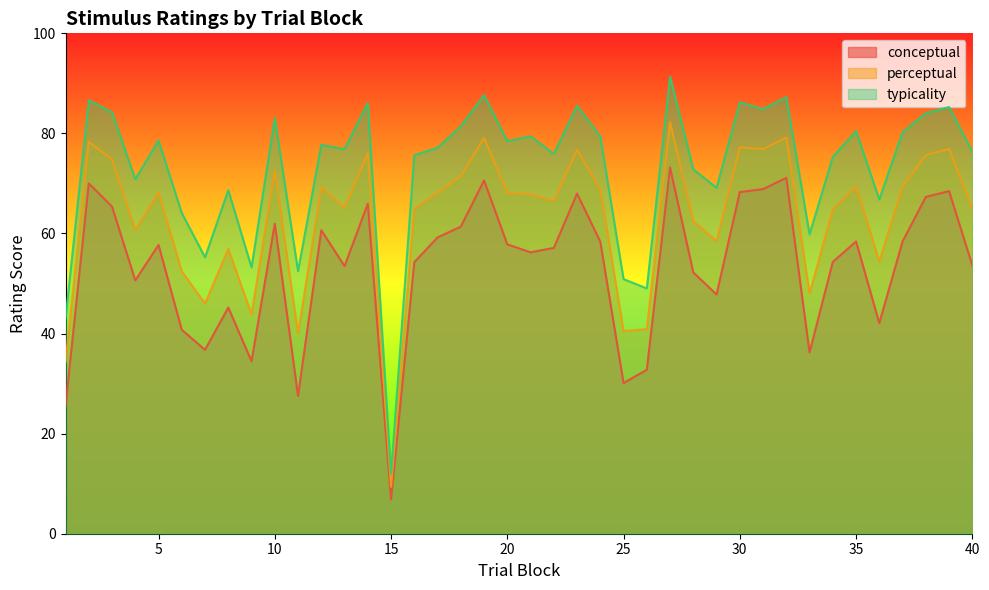

True or false: typicality and conceptual intersect in this chart.

False